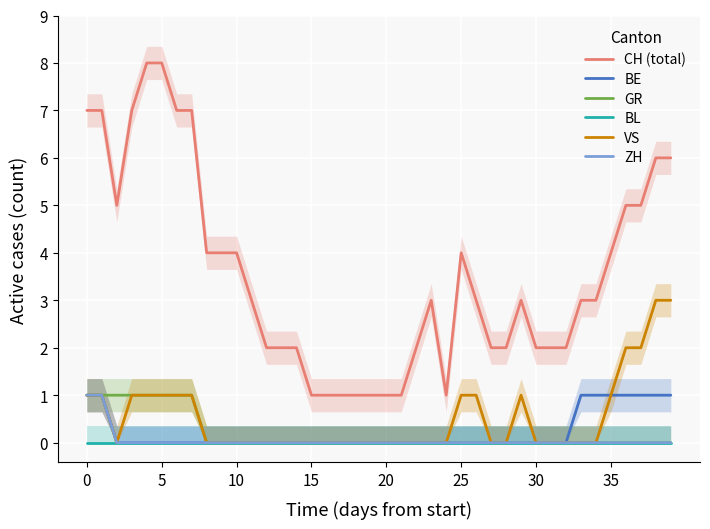

True or false: BL and CH (total) cross at least once.

False